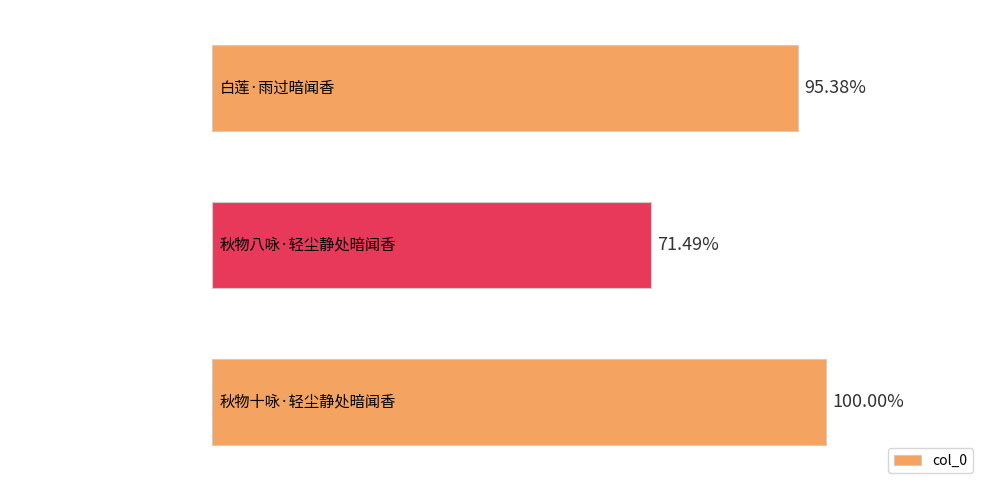

Does the chart contain any negative values?

No